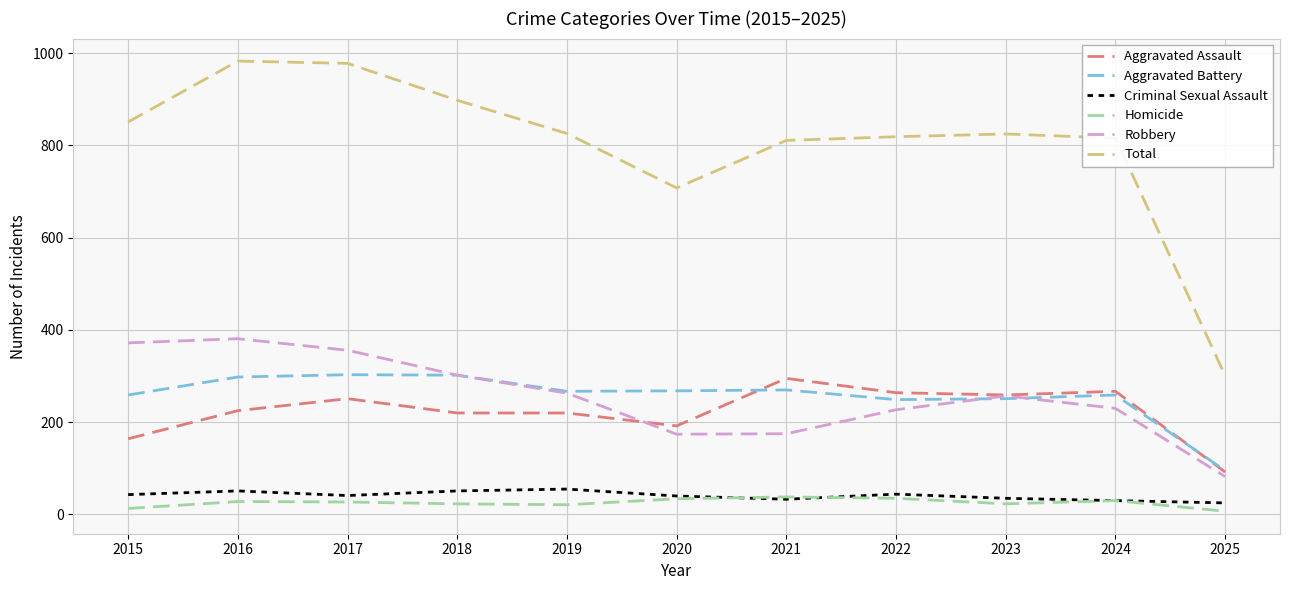

Is this an area chart (filled region under the line)?

No